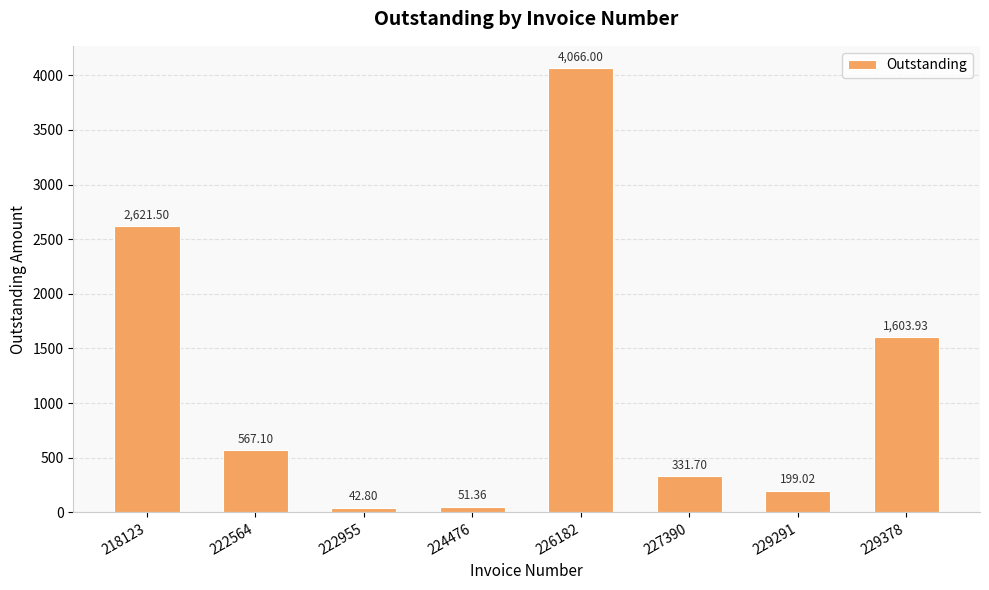

The value at 222955 is 42.8. True or false?

True